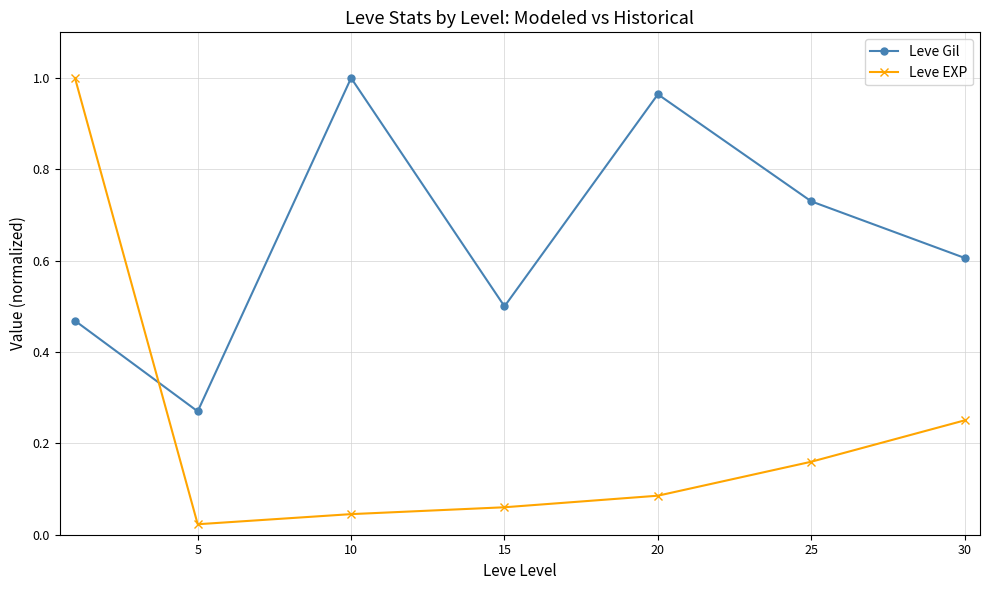

At how many categories does at least one series exceed 0?

7